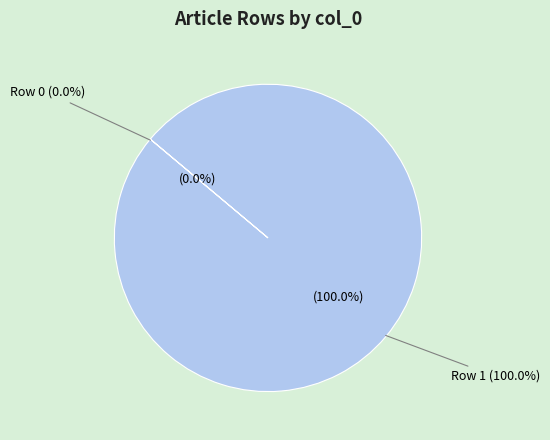

The Row 0 slice represents 1% of the pie. True or false?

False